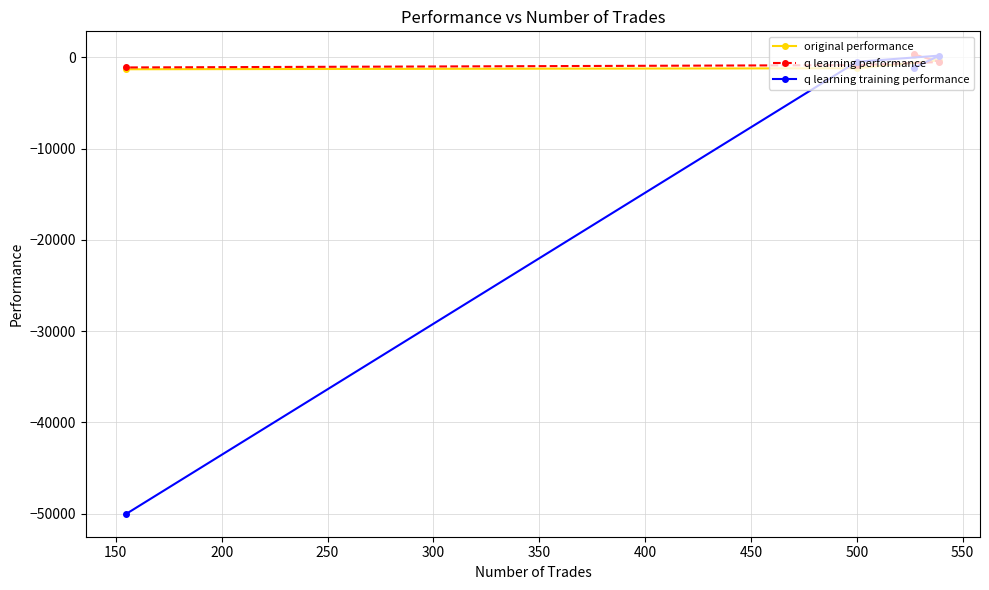

What is the value of the q learning training performance point at the 3rd from the left?

-1162.1